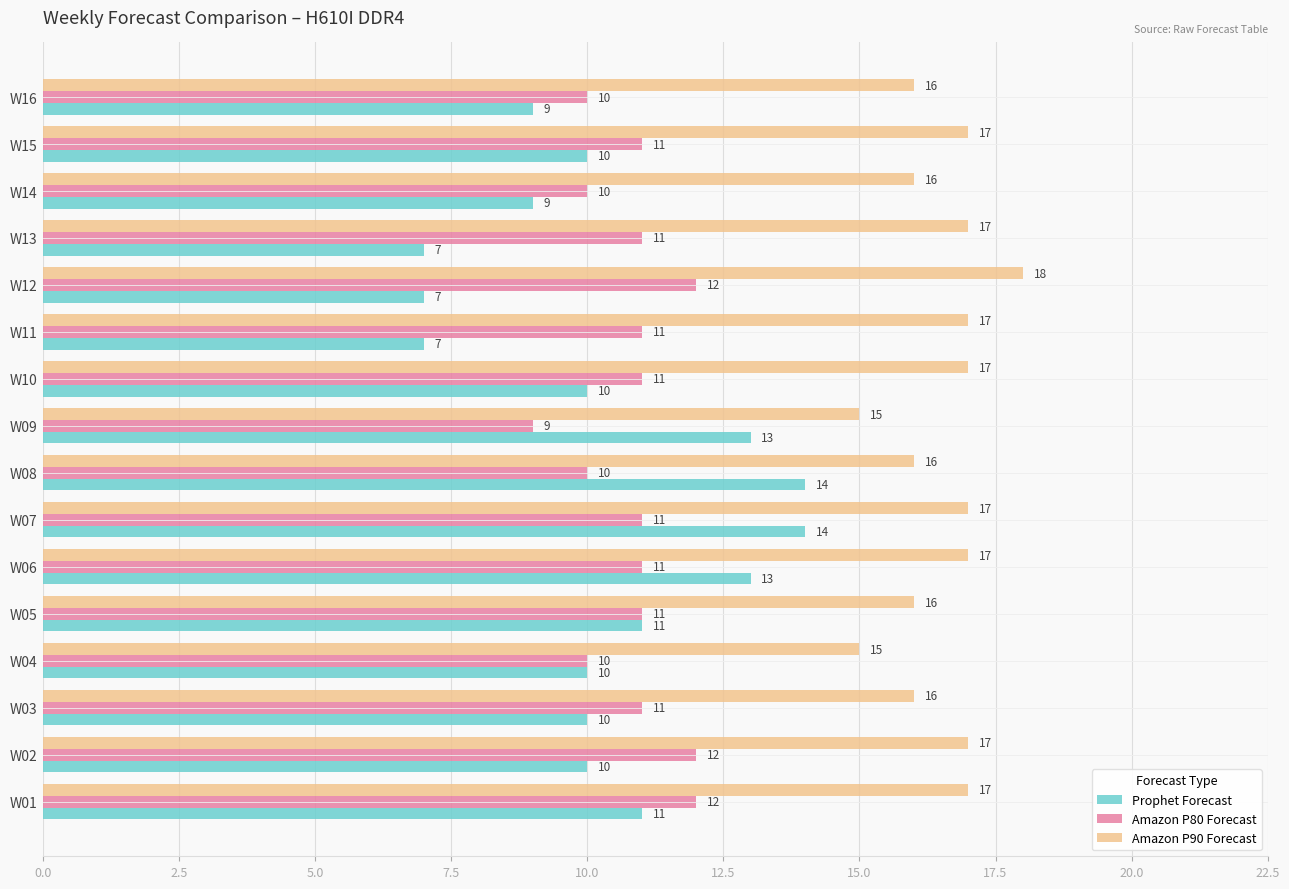

How many Amazon P90 Forecast values are between 16 and 17?

13